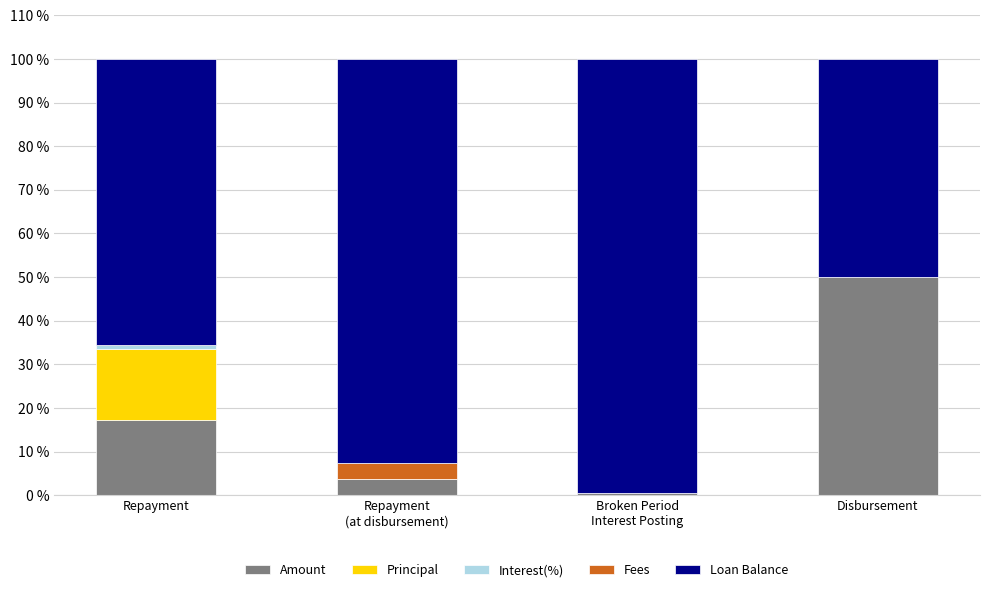

True or false: Amount has a value of 22.9 at Repayment.

False